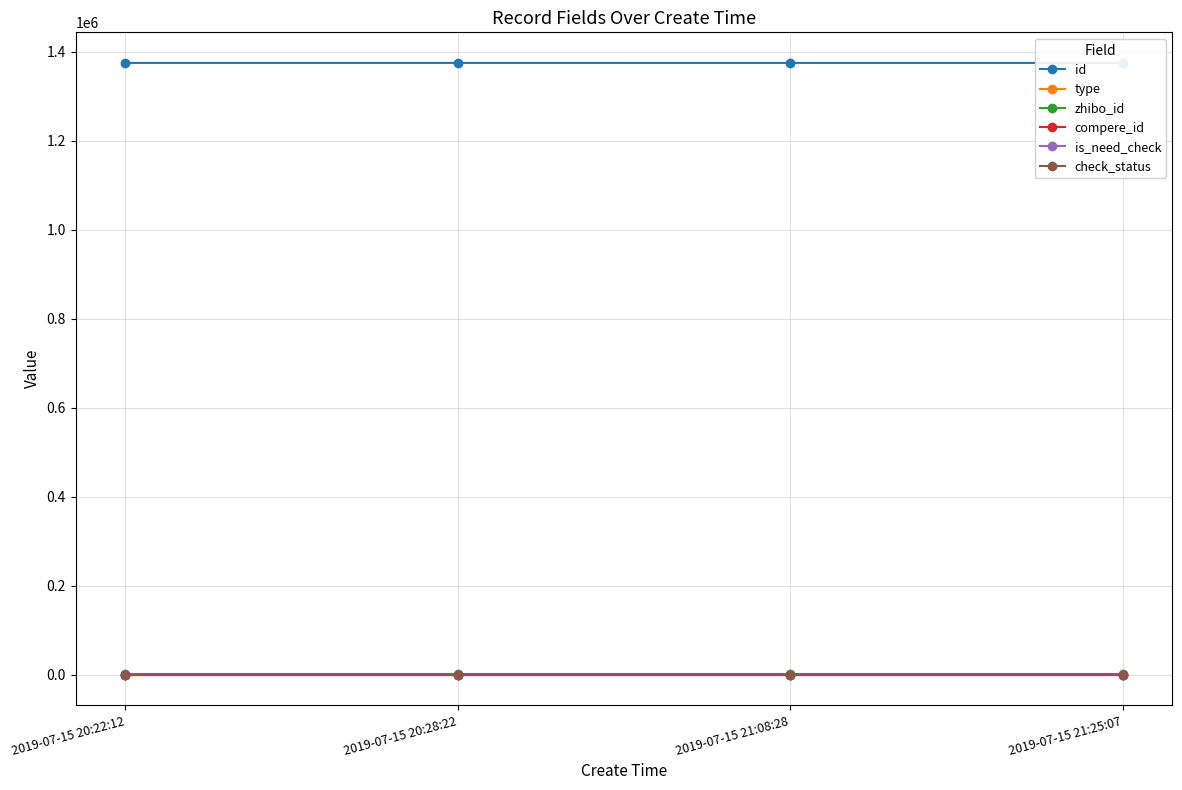

What are all the series names shown in the legend?

id, type, zhibo_id, compere_id, is_need_check, check_status